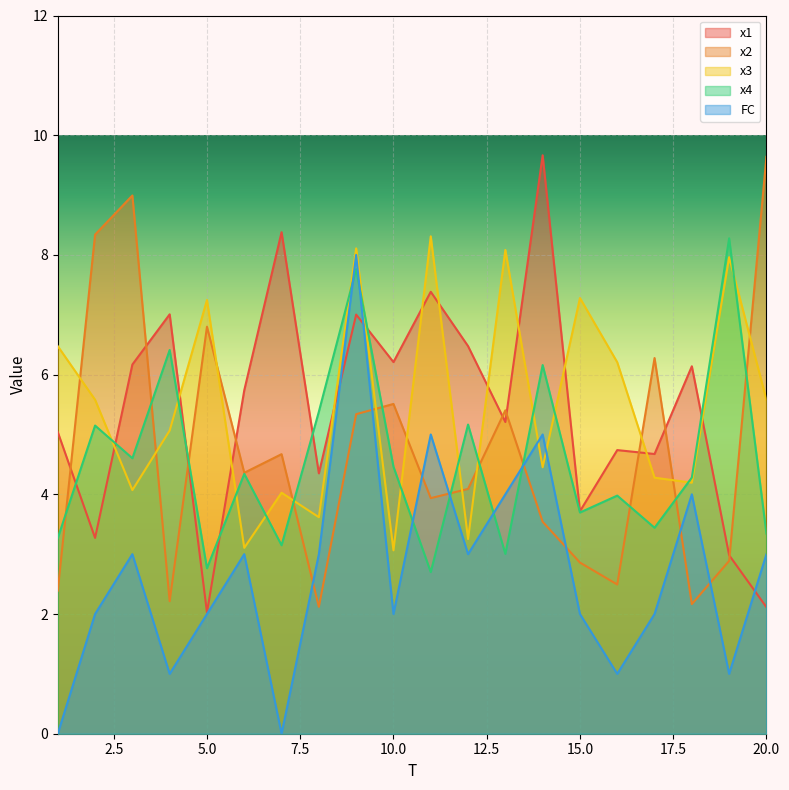

What is the sum of the x3 values at 19 and 15?

15.2